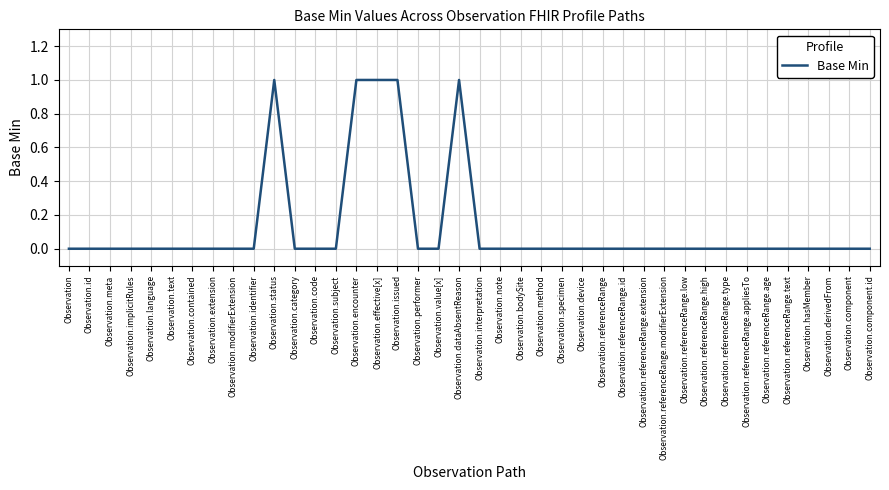

How many series are shown in this chart?

1